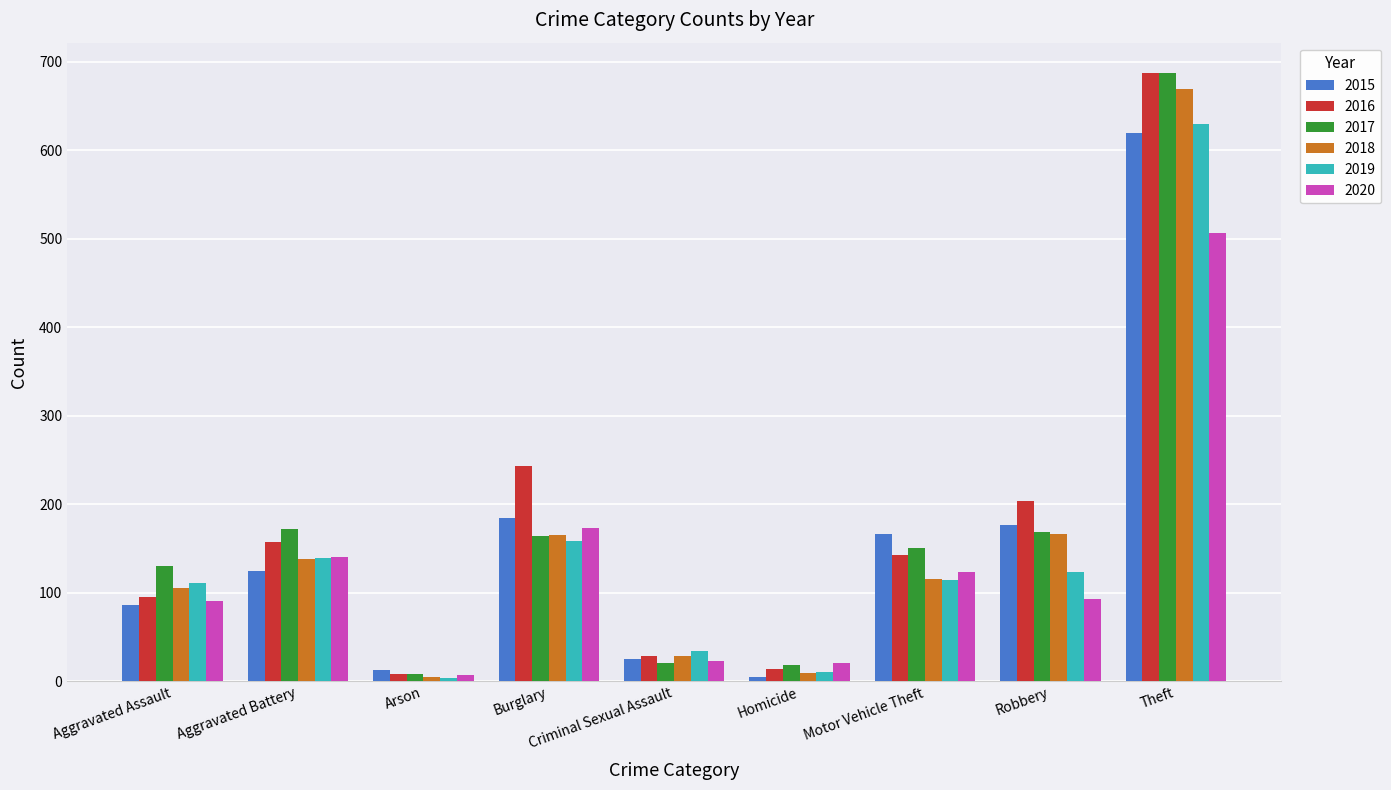

How many bars are there in each group?

6